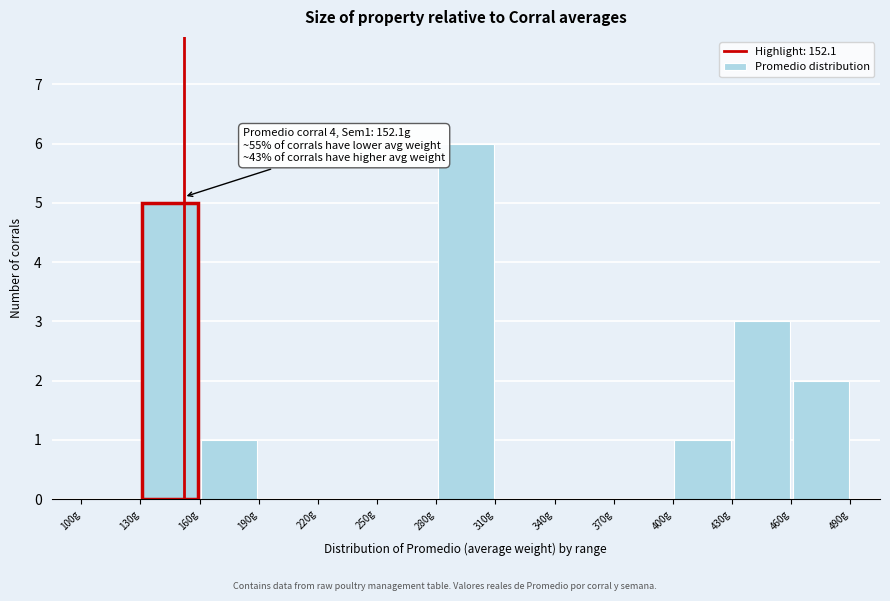

Over which range of the x-axis is the bar tallest?

280 to 310